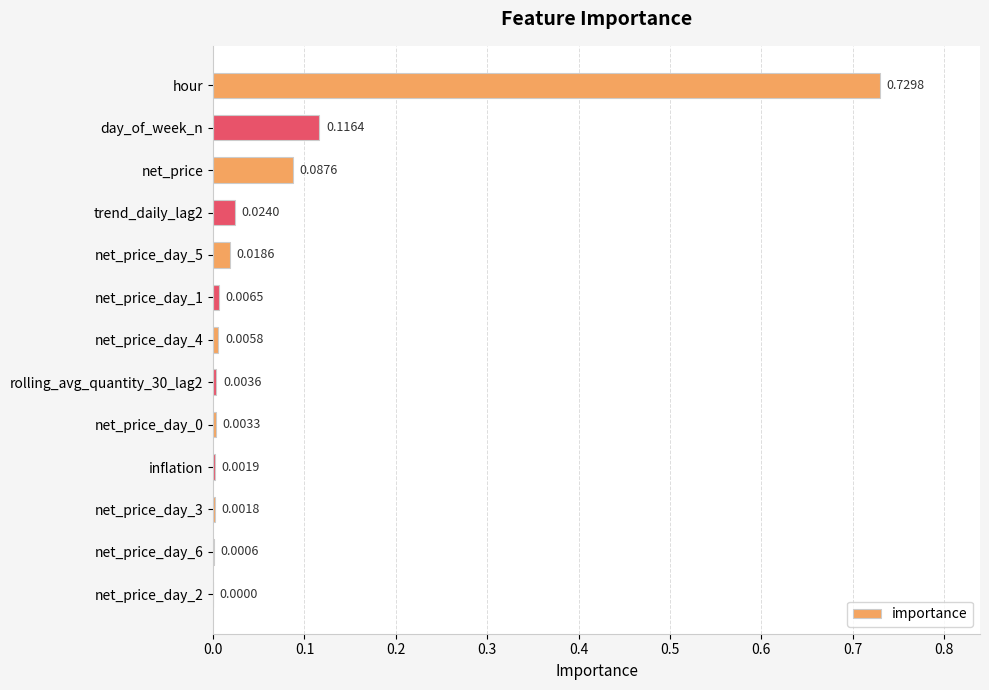

How many series are shown in this chart?

1